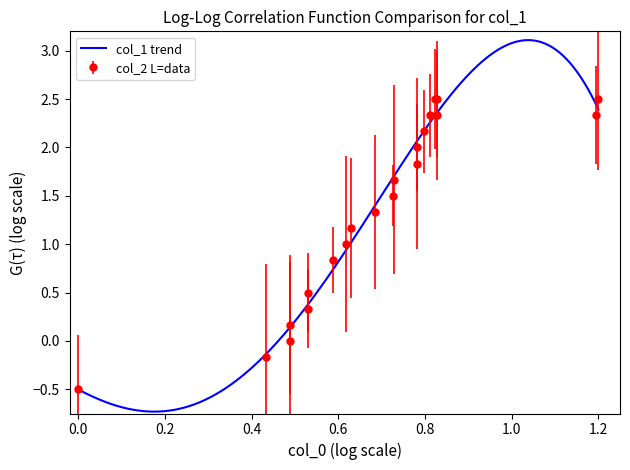

What is the greatest value displayed?

2.5